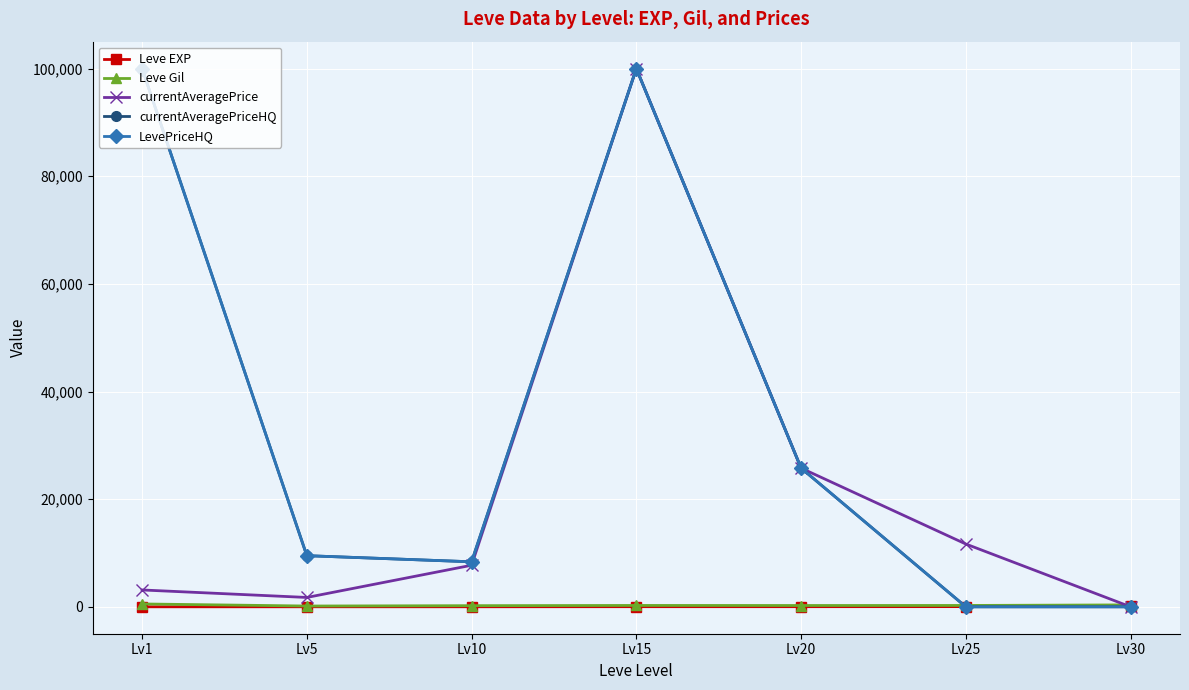

Which series ends up on top after the final intersection of Leve EXP and currentAveragePriceHQ?

Leve EXP